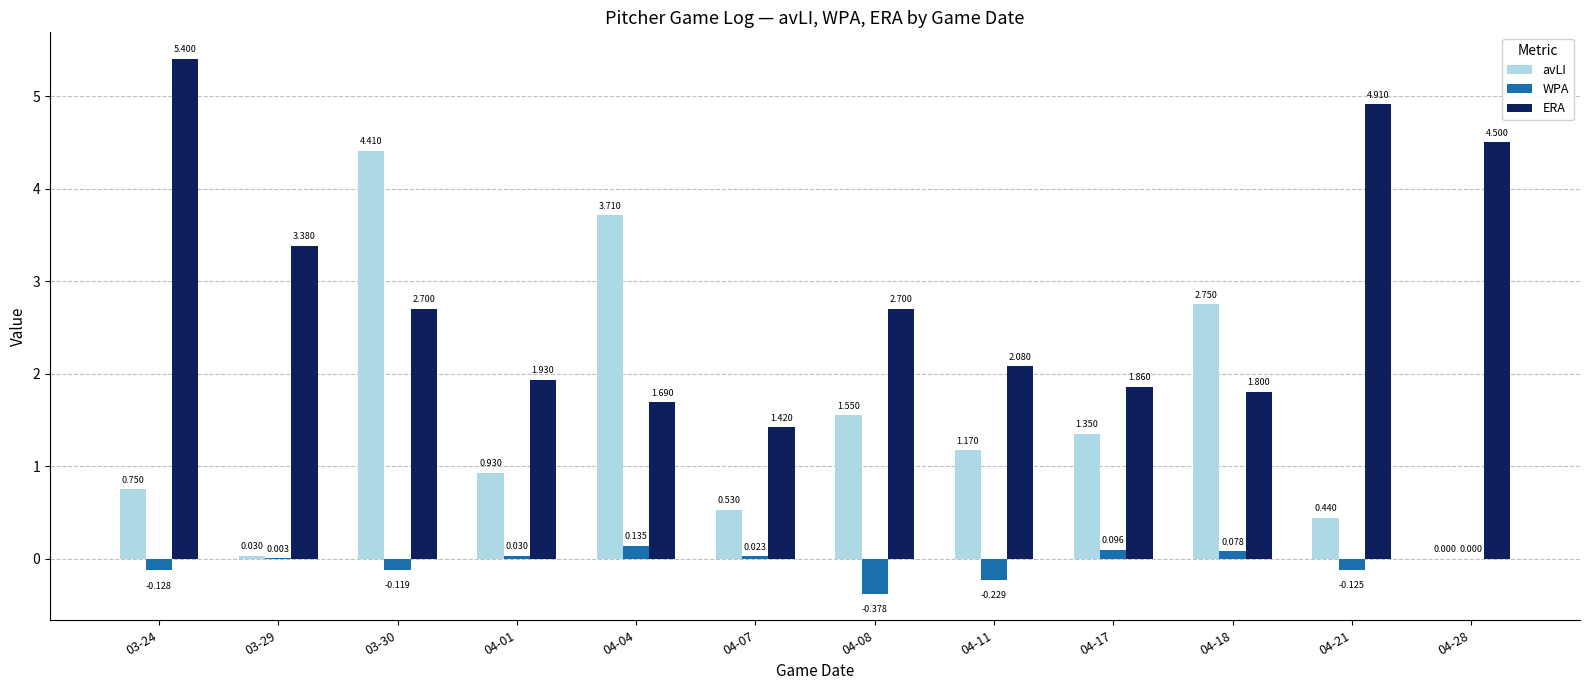

Which series has the largest total across all categories?

ERA